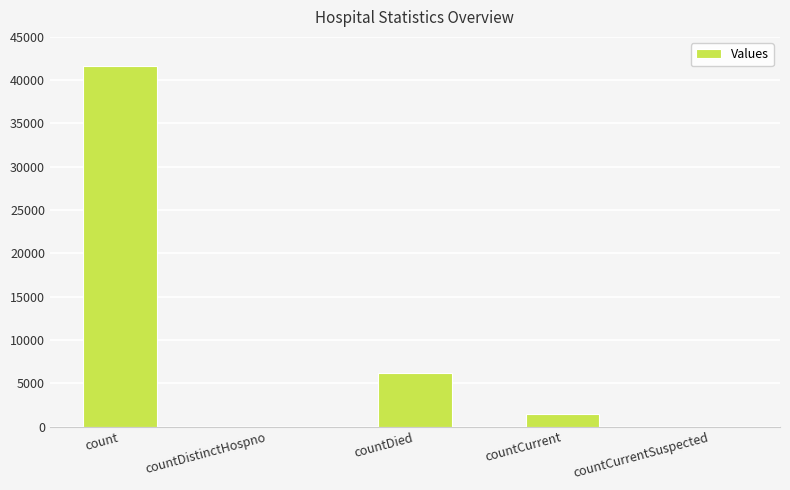

What is the change in value from countCurrent to countCurrentSuspected?

-1399